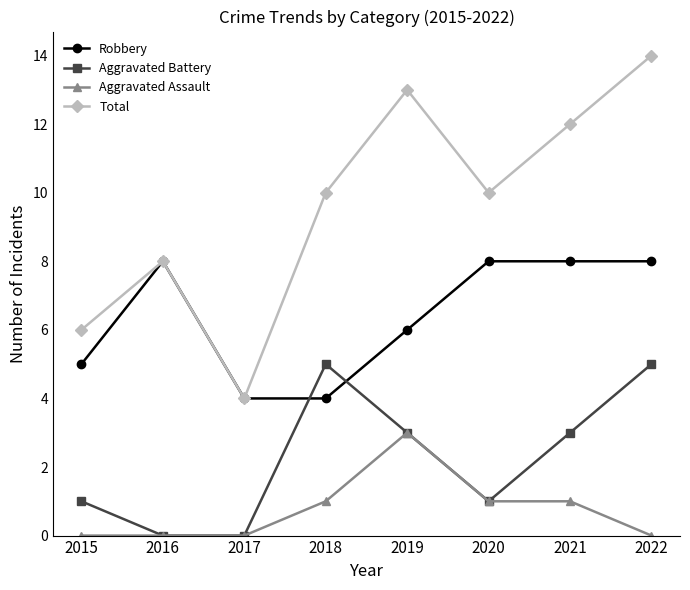

How many lines are shown in the chart?

4